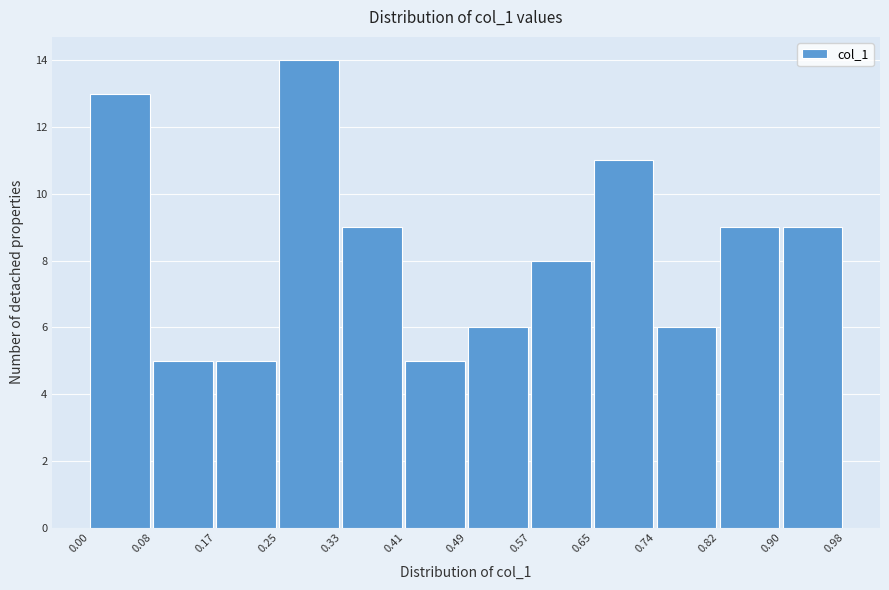

Reading left to right, list every bar in this chart as the range it spans on the x-axis followed by its height. The values are not printed on the chart, so give them approximately, as read against the axis.

0.00 to 0.08: 13
0.08 to 0.17: 5
0.17 to 0.25: 5
0.25 to 0.33: 14
0.33 to 0.41: 9
0.41 to 0.49: 5
0.49 to 0.57: 6
0.57 to 0.65: 8
0.65 to 0.74: 11
0.74 to 0.82: 6
0.82 to 0.90: 9
0.90 to 0.98: 9